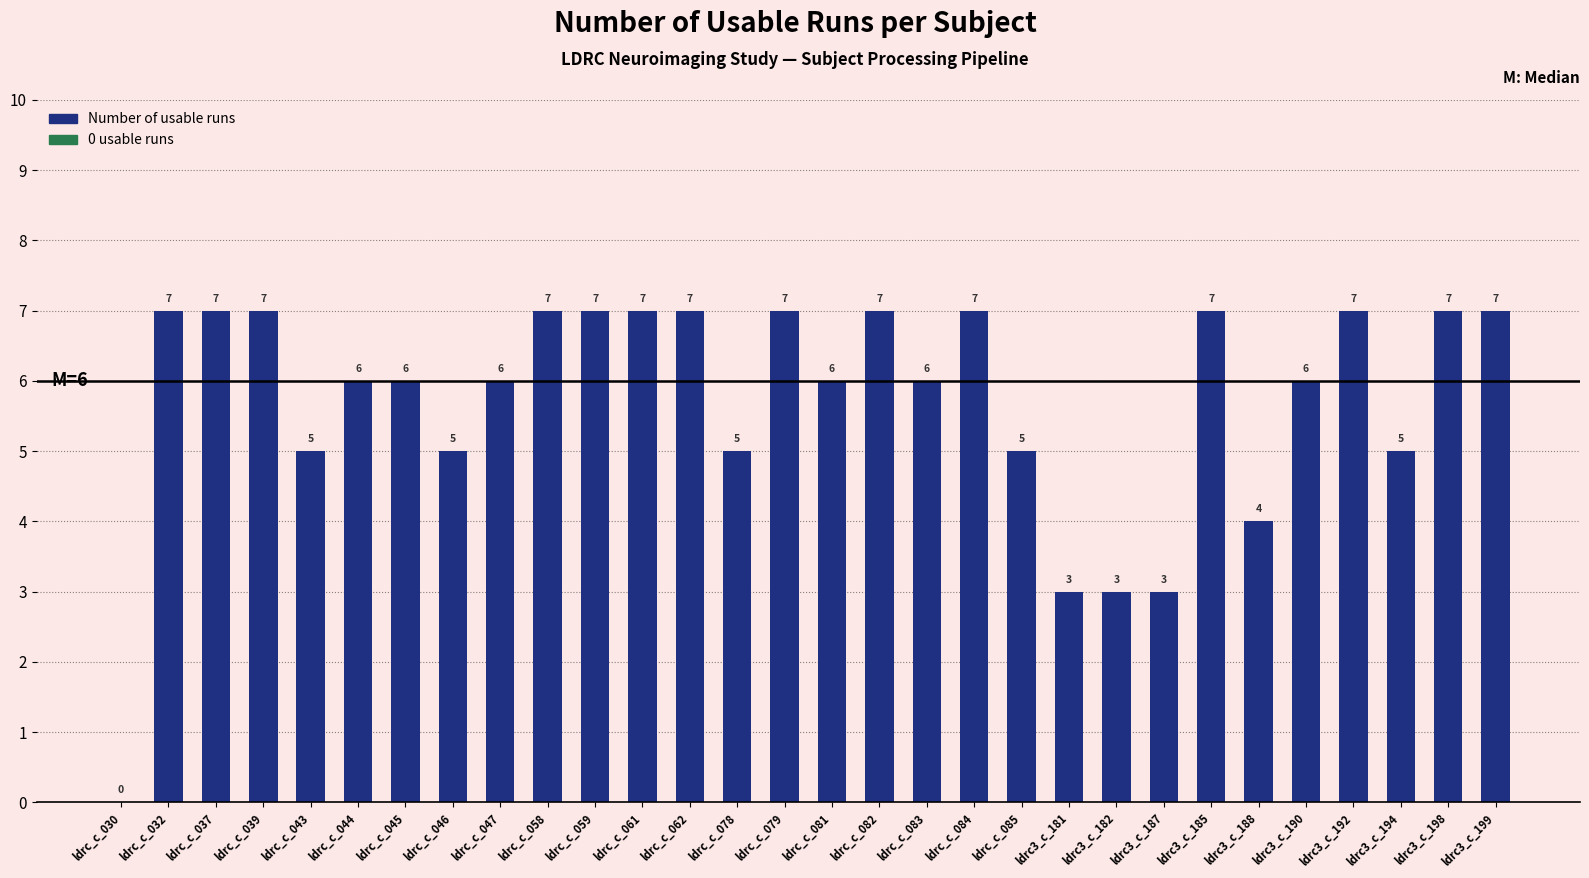

What is the sum of the values at ldrc3_c_199 and ldrc_c_058?

14